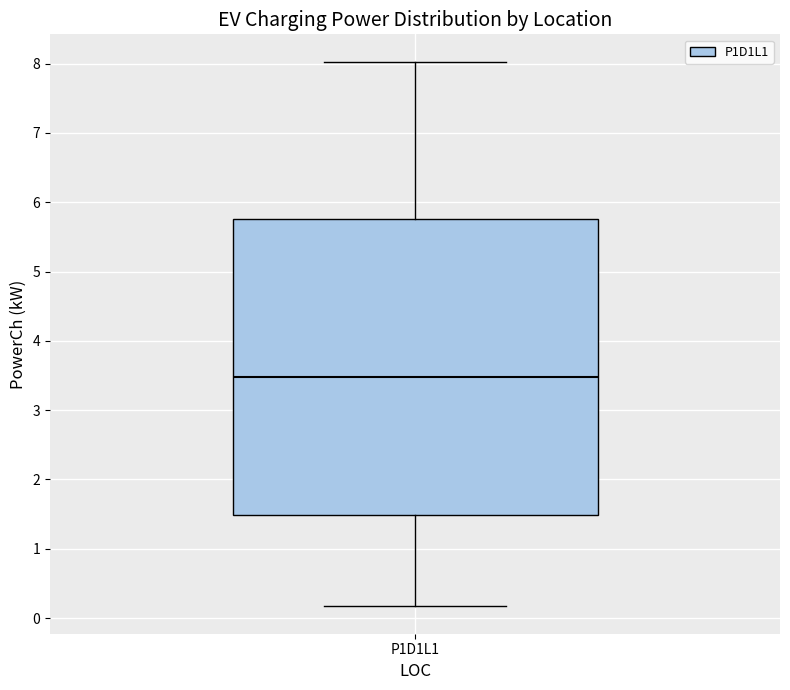

Transcribe this box plot: give where the median line is, the range the box spans, and where the two whiskers end, as read against the y-axis. The values are not printed on the chart, so give them approximately, as read against the axis.

median 3.5, box 1.5 to 5.8, whiskers 0.2 to 8.0